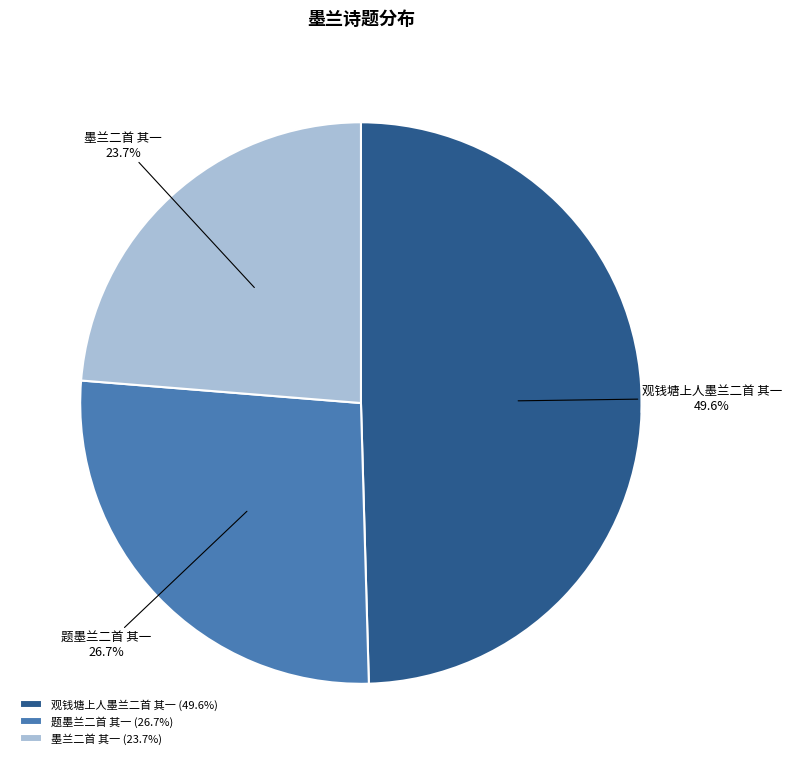

To the nearest percent, what is the average slice percentage?

33%